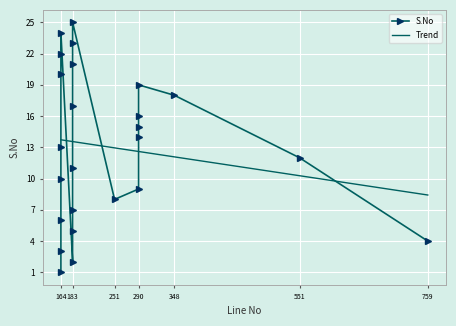

Between 183 and 164, which is larger?

183